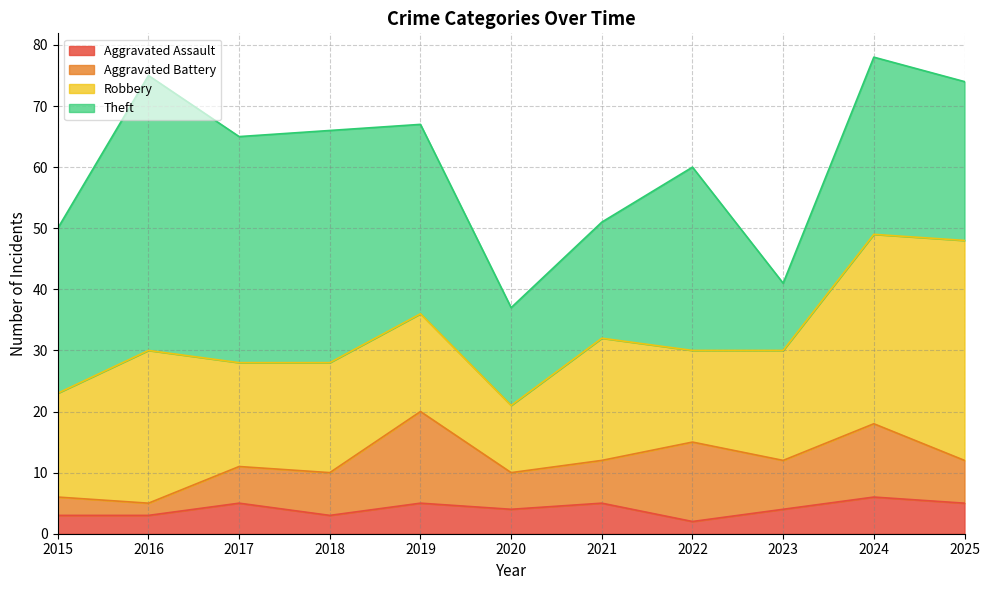

How many distinct data groups are displayed?

4